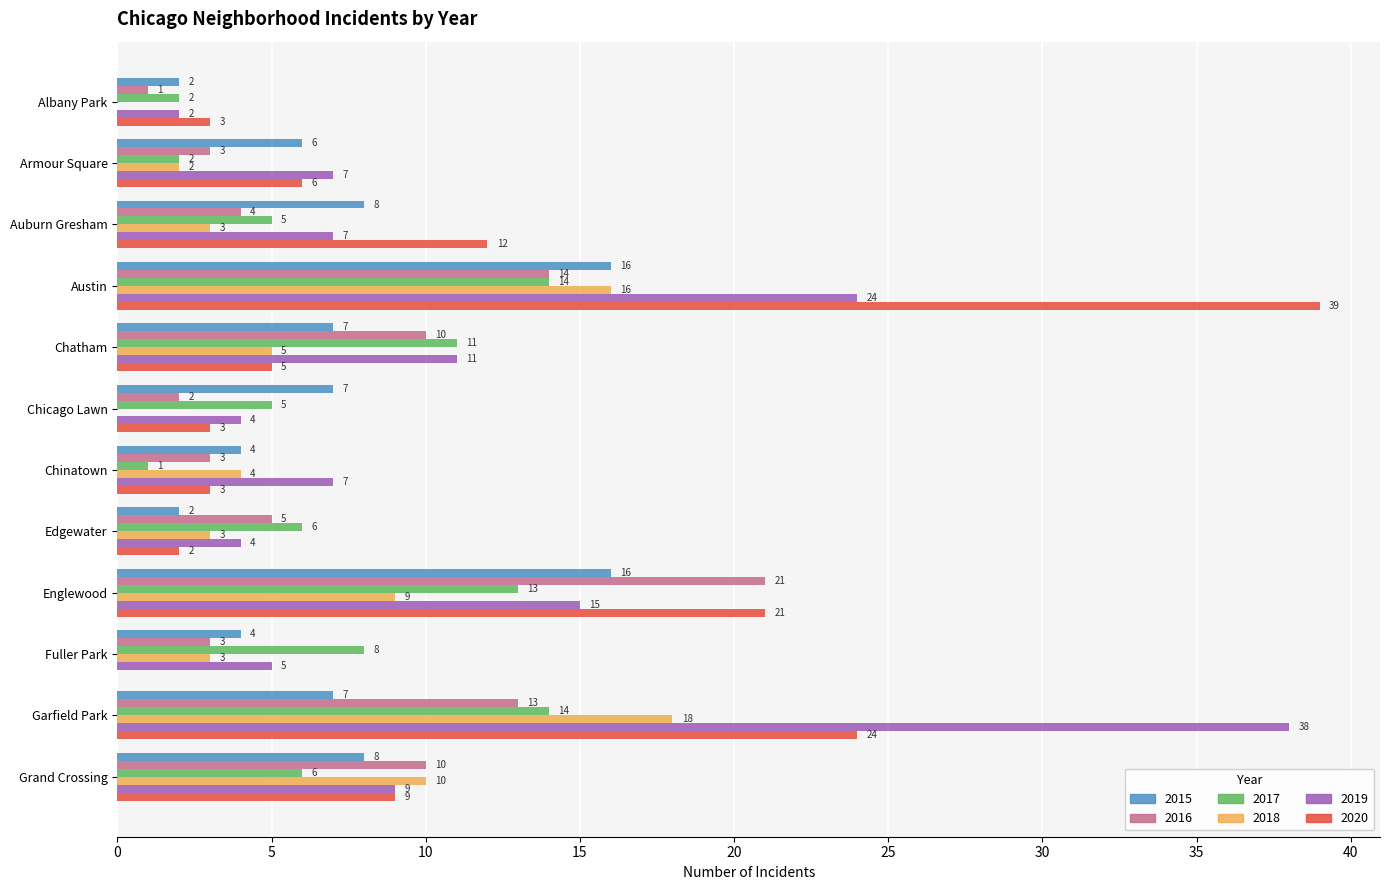

What is the sum of all 2015 values?

87